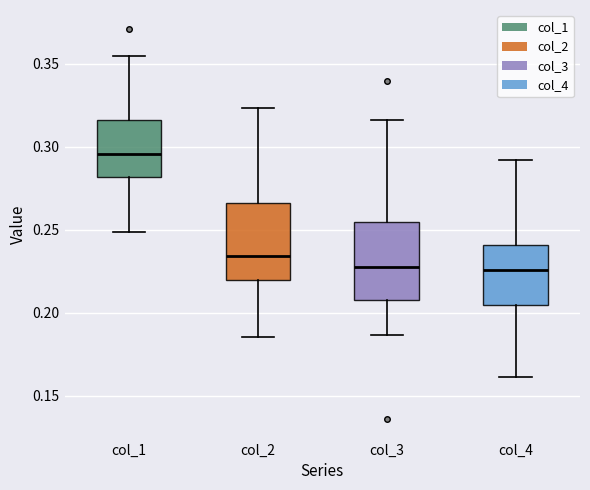

Which box's median line is the highest?

col_1